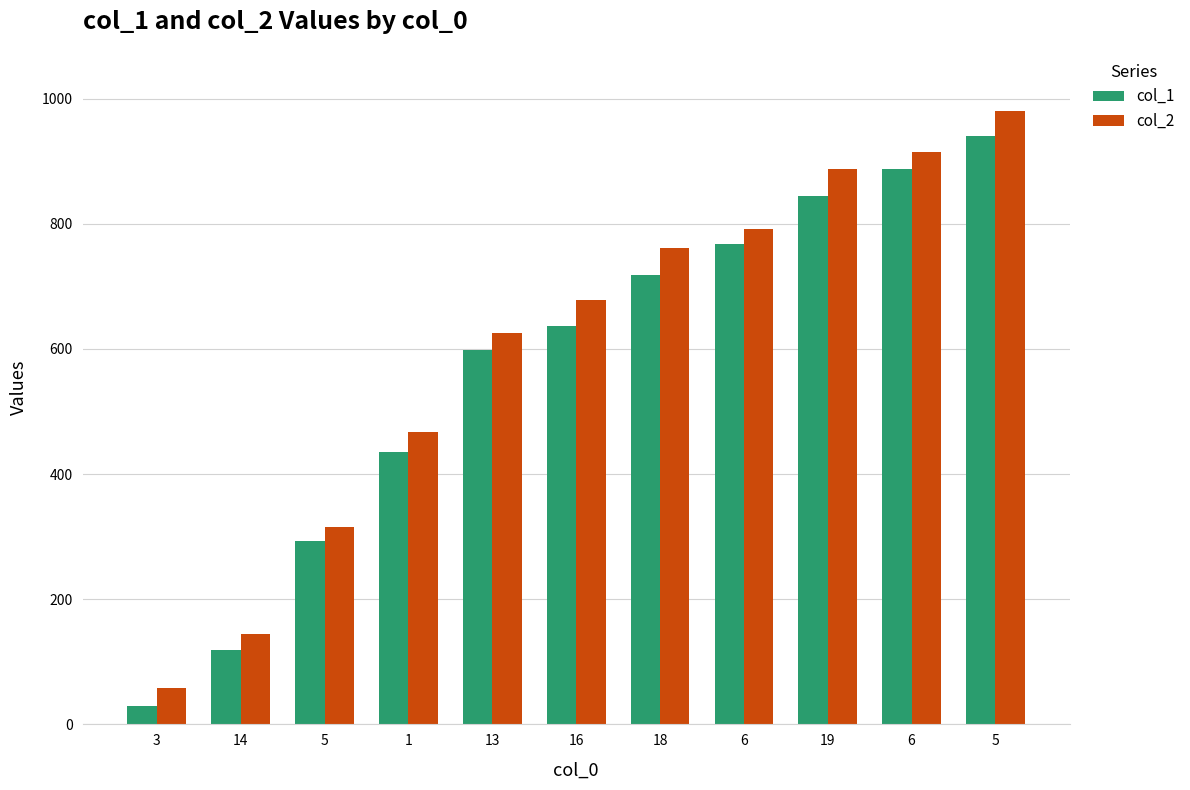

True or false: col_1 has a value of 1397 at 5.

False